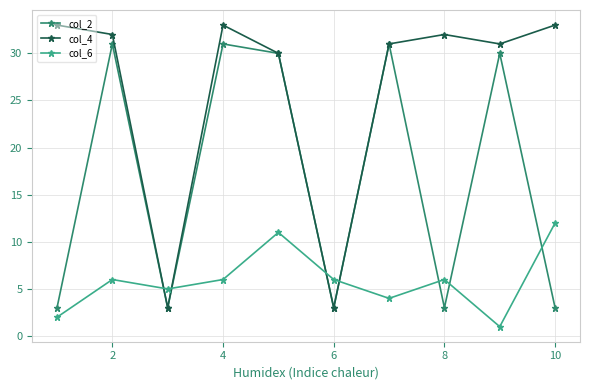

Which series has the largest total across all categories?

col_4